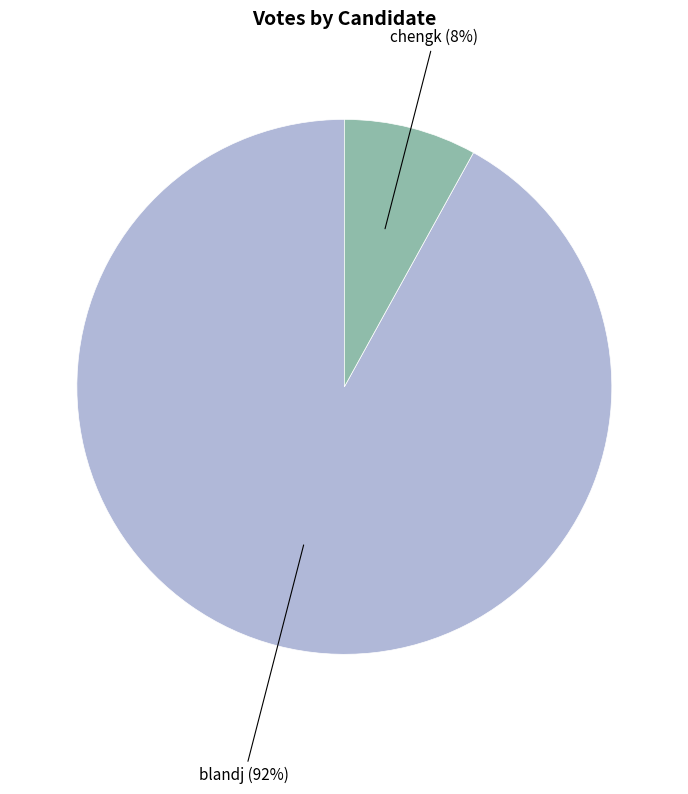

Which category has the biggest portion of the pie?

blandj